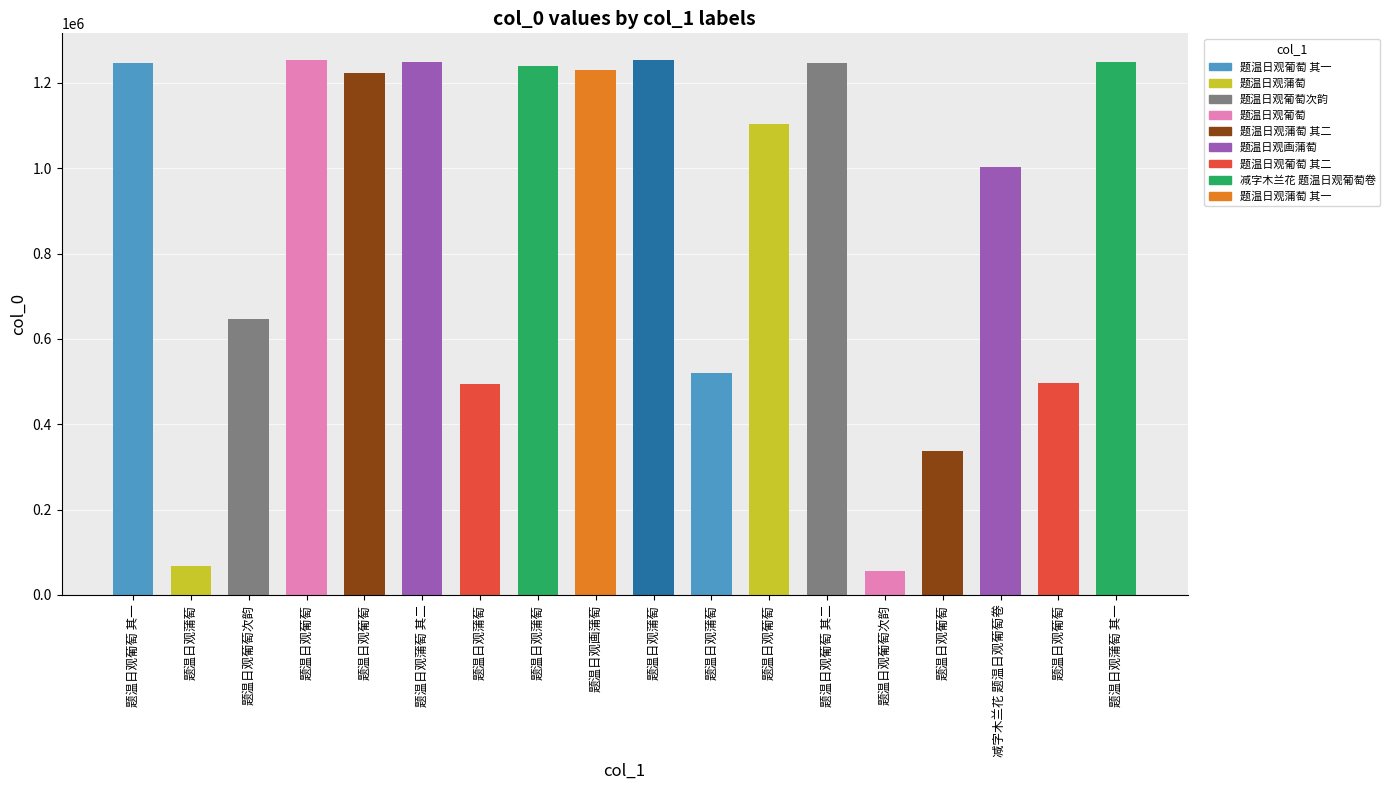

What is the smallest value displayed?

55126